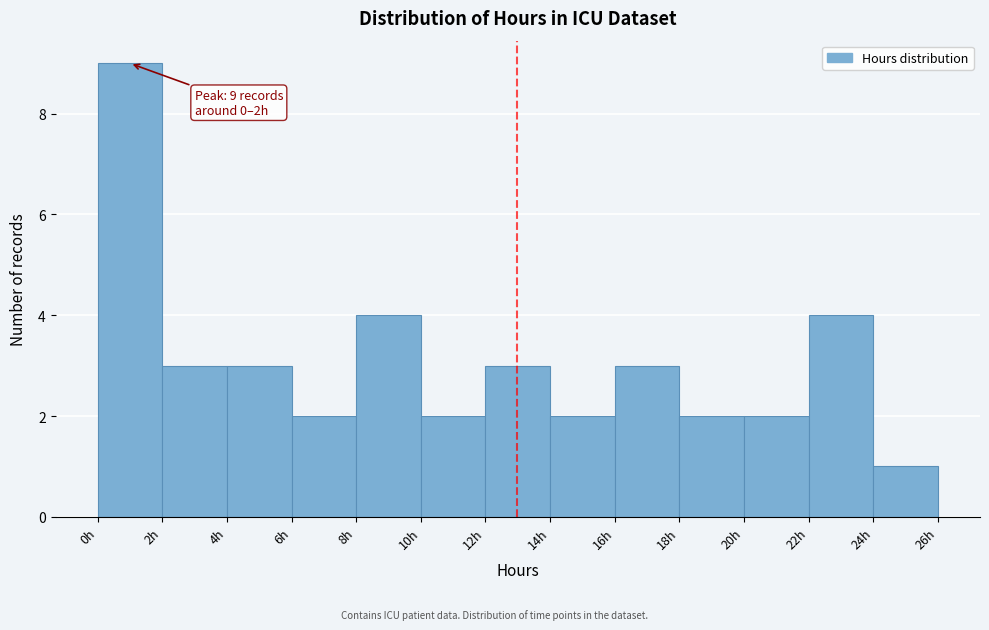

Which range on the x-axis has the tallest bar?

0 to 2